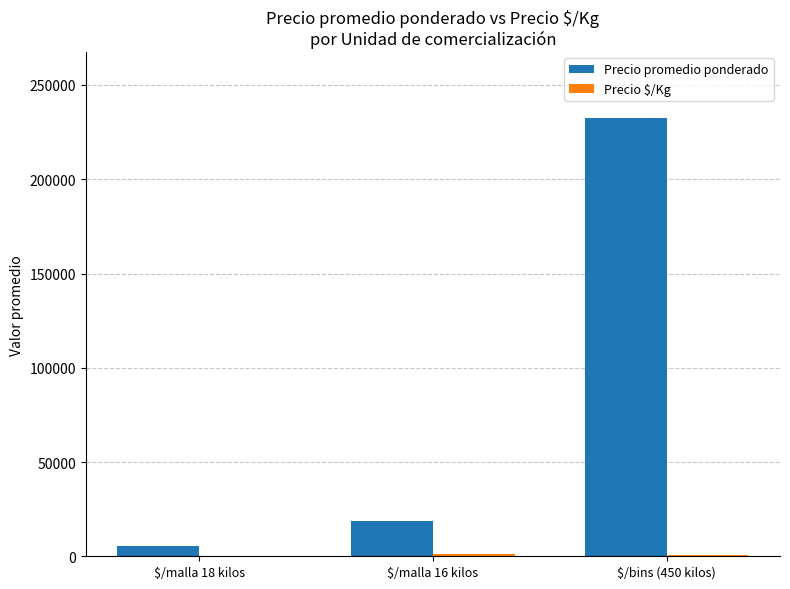

At which category is the sum across all series the highest?

$/bins (450 kilos)